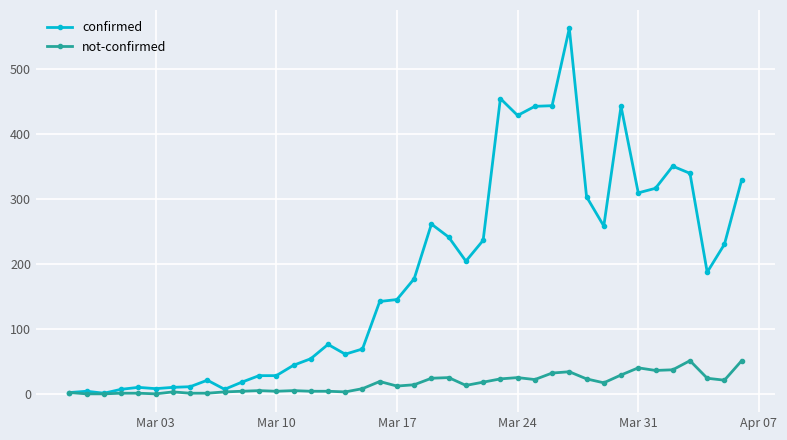

Which series has the largest total across all categories?

confirmed